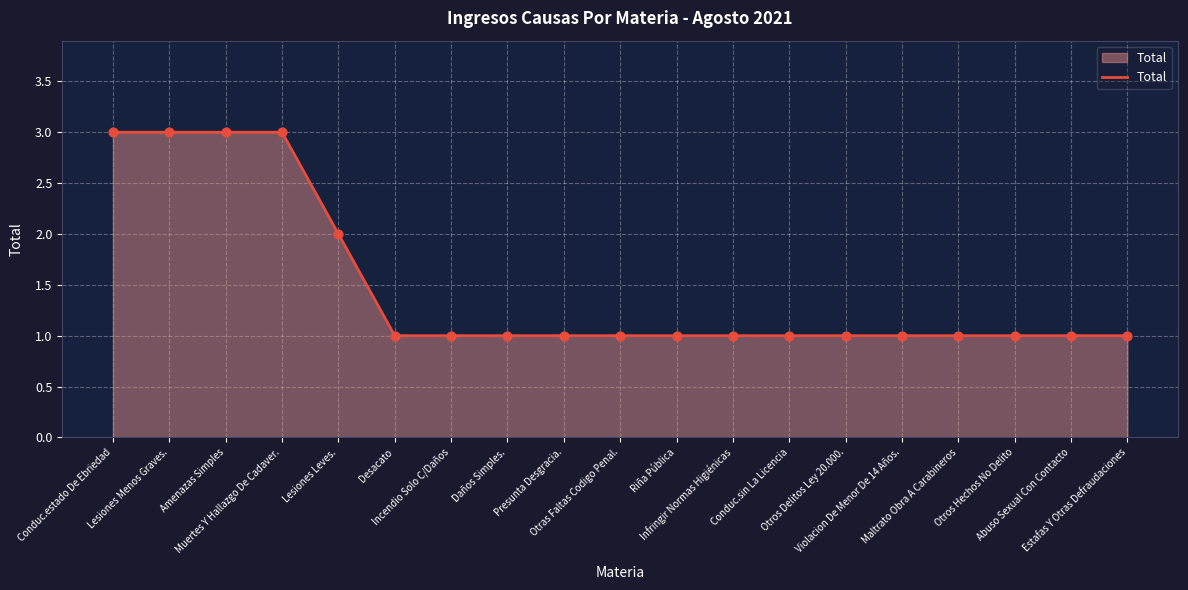

What is the maximum value shown in the chart?

3